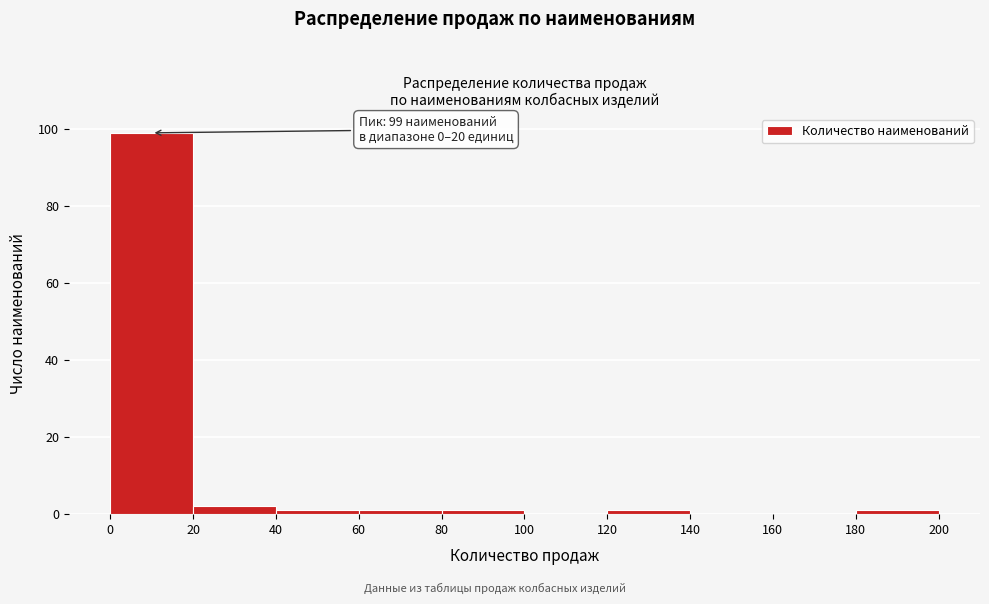

Over which range of the x-axis is the bar tallest?

0 to 20